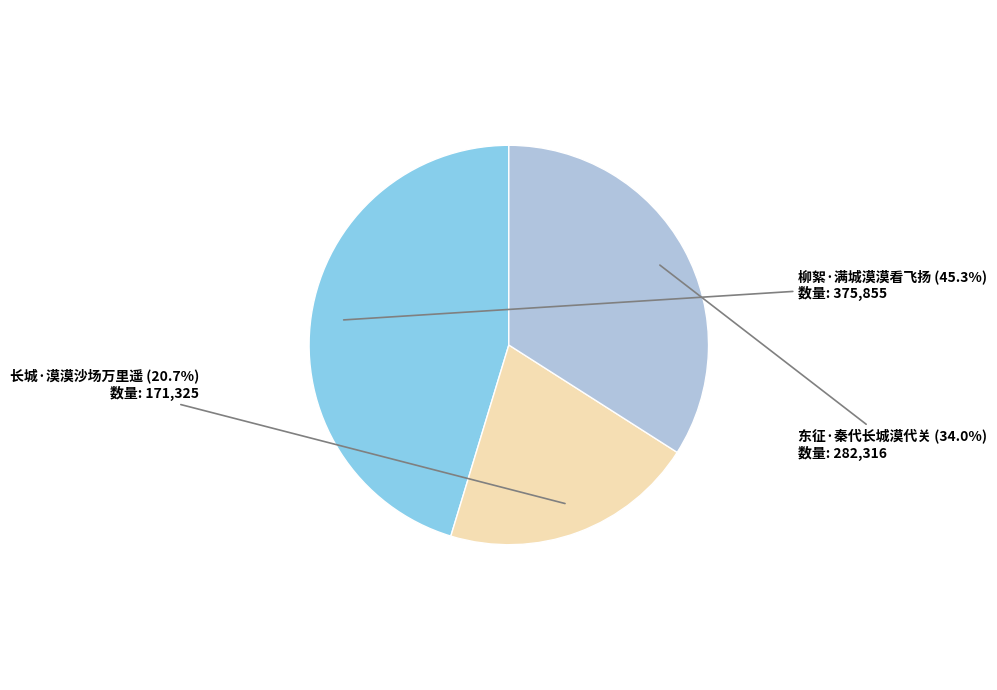

Approximately how many times larger is the value at 东征·秦代长城漠代关 compared to 长城·漠漠沙场万里遥?

1.6